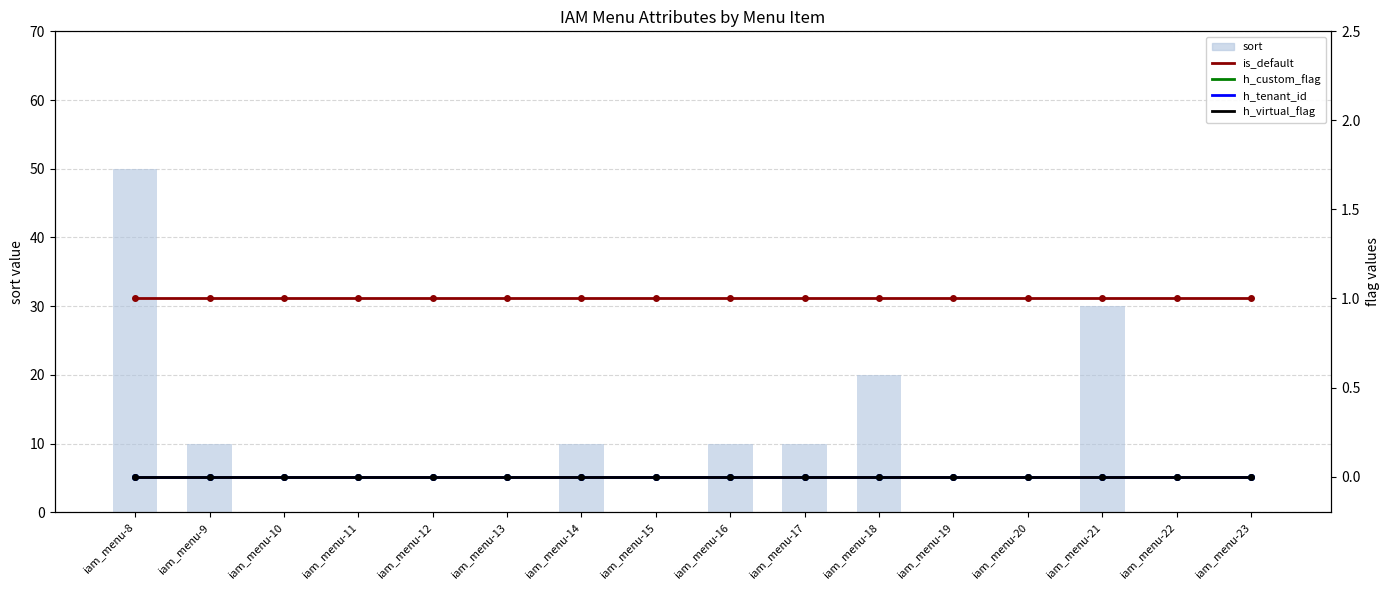

What is the spread (max minus min) of values at iam_menu-19?

1